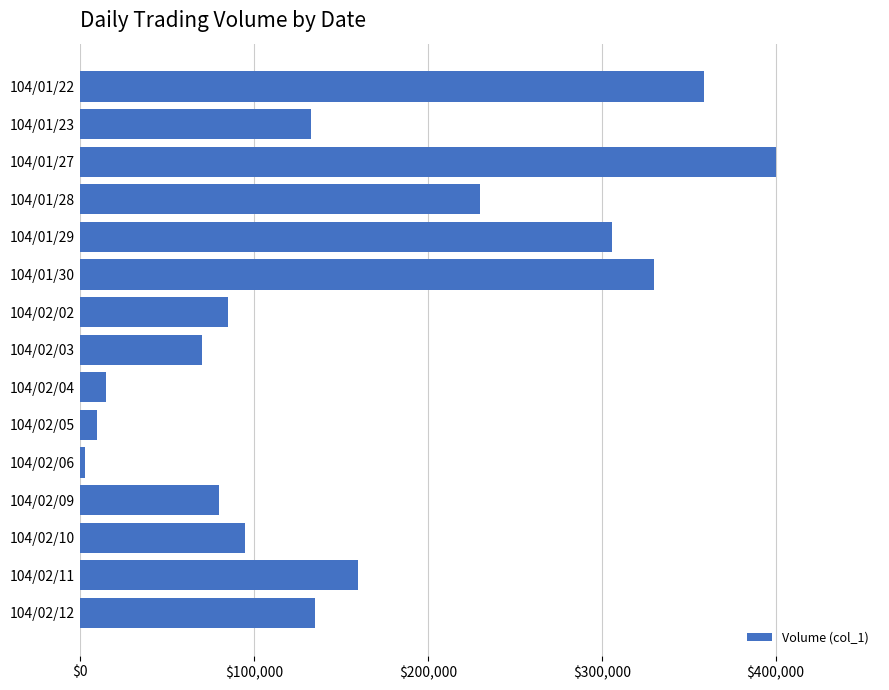

The value at 104/02/10 is 95000. True or false?

True